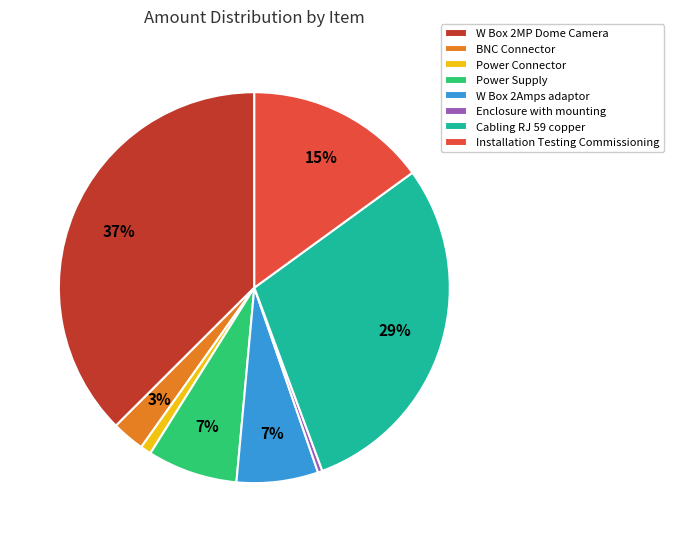

Is it true that Cabling RJ 59 copper is 29% of the pie?

True